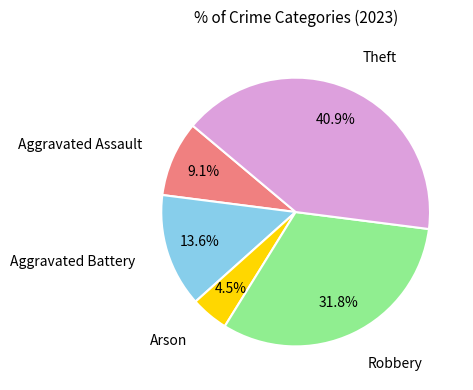

To the nearest percent, what is the difference between the Aggravated Assault and Arson slice percentages?

5%